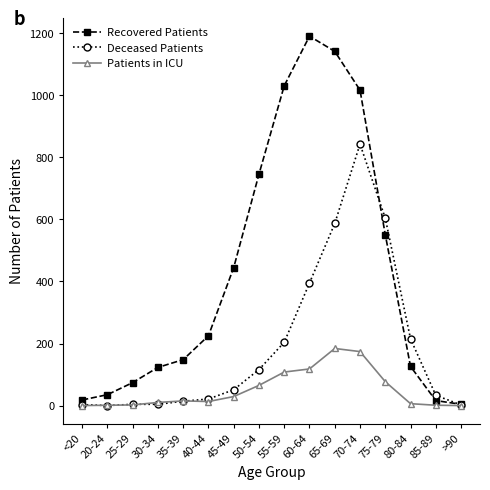

Between 20-24 and 40-44, which series saw the biggest shift?

Recovered Patients